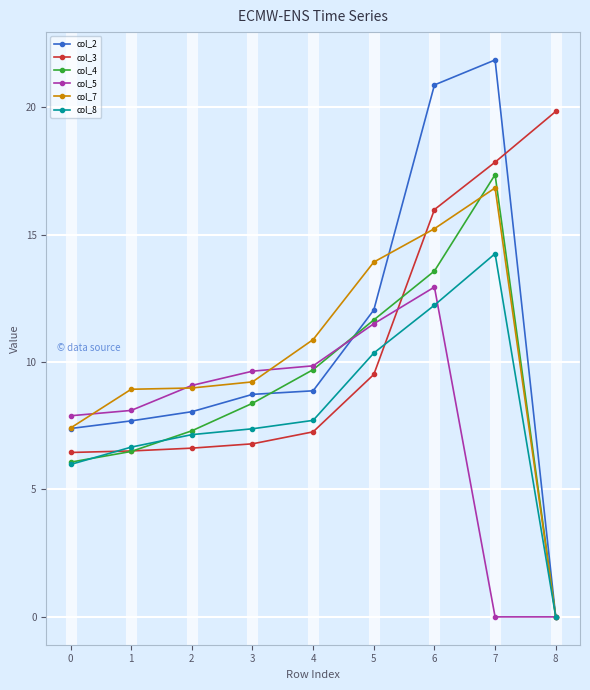

Is it true that col_2 equals 13.7 at 2?

False